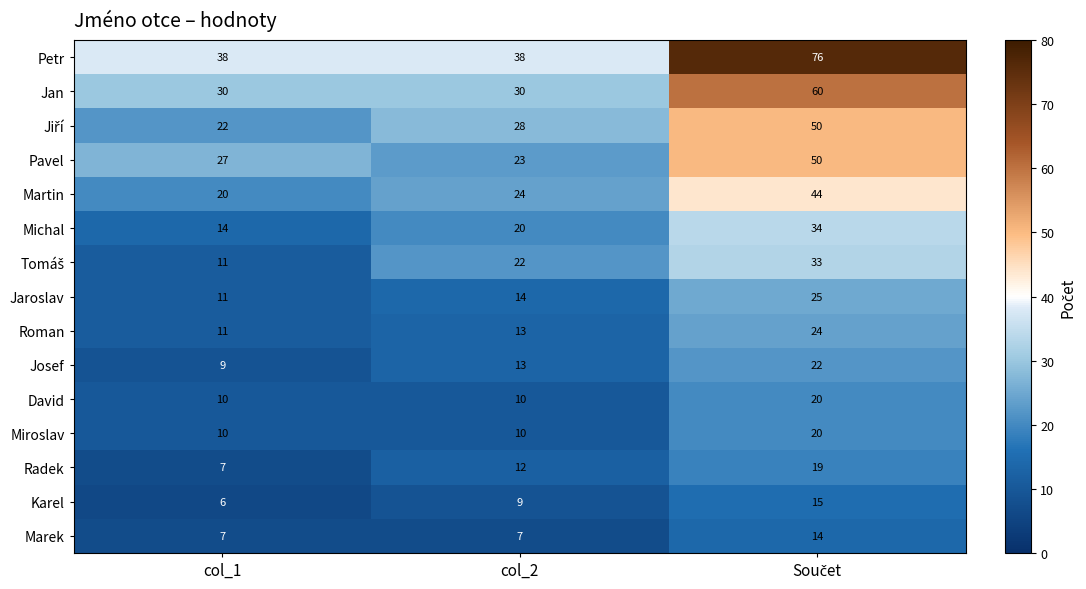

The value of Michal at col_1 is 14. True or false?

True